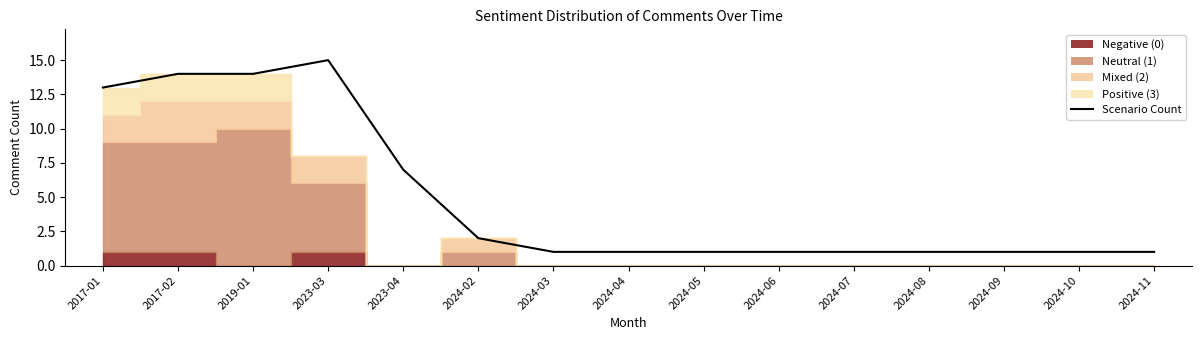

True or false: the data shows 8 at 2017-01.

False